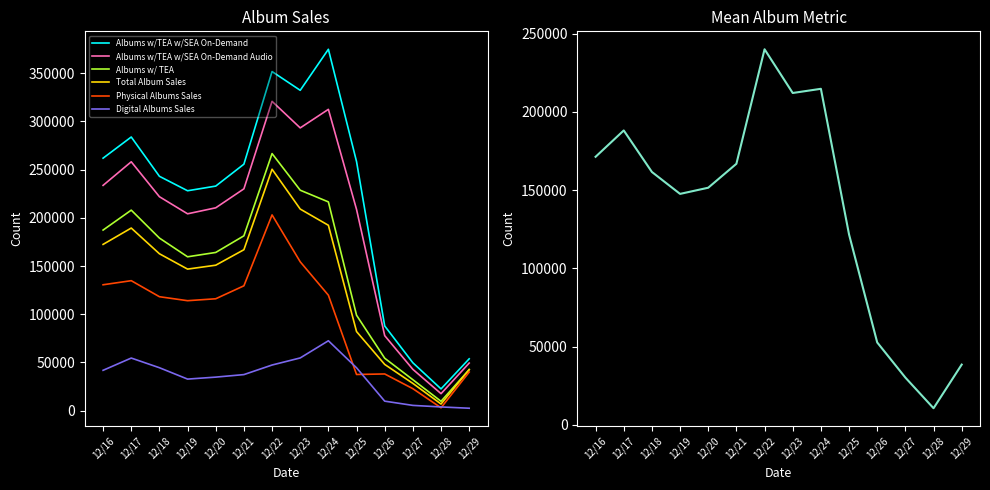

What is the value of the Digital Albums Sales point at the 9th from the left?

72503